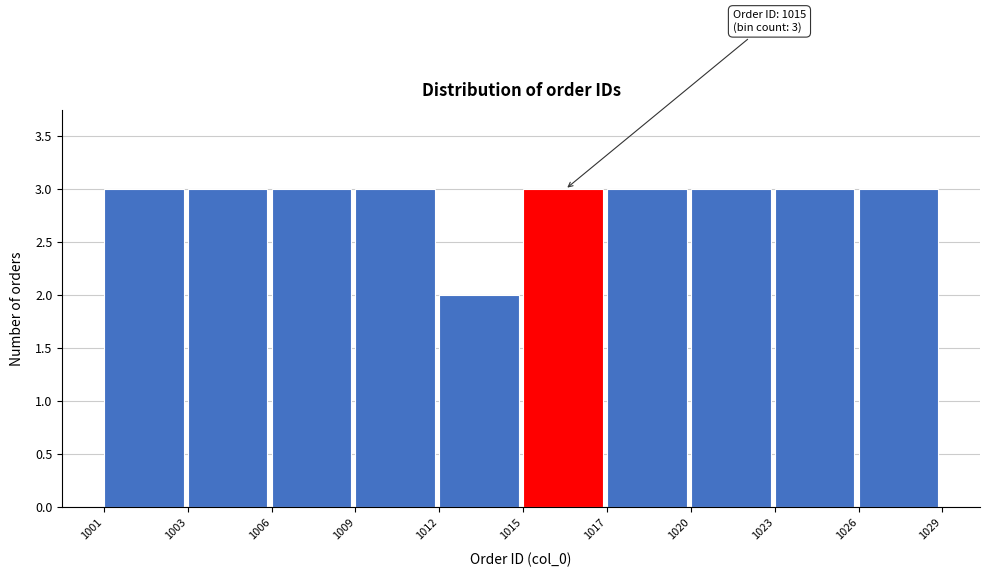

Reading right to left, what are all the values shown in this chart?

3	3	3	3	3	2	3	3	3	3